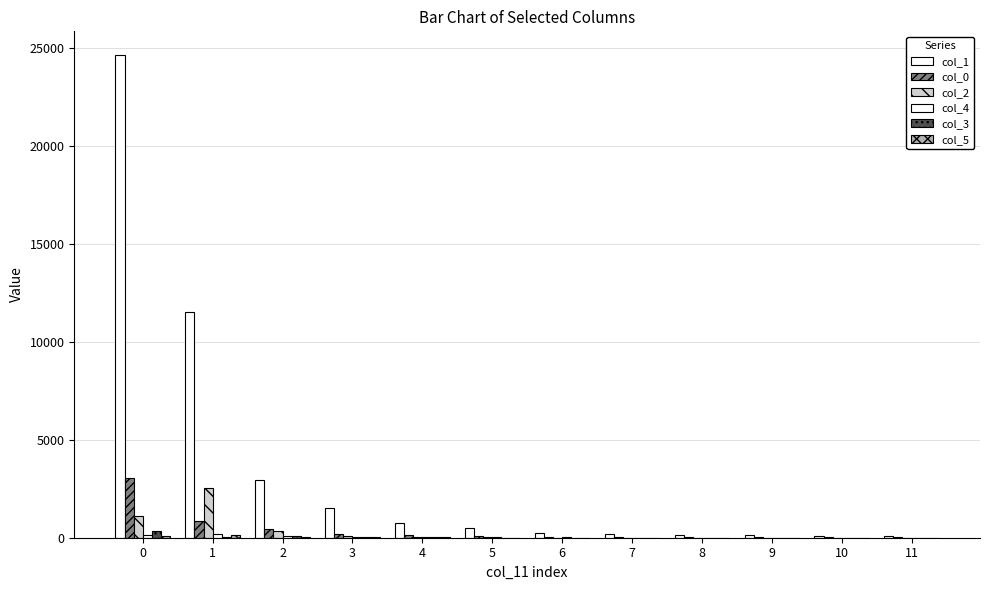

Reading right to left, what are all the values shown in this chart?

col_1: 76	102	126	151	190	257	487	753	1510	2951	11507	24636
col_0: 13	33	24	34	44	39	96	120	191	445	860	3048
col_2: 4	3	6	3	6	9	25	39	76	338	2522	1113
col_4: 5	4	5	10	10	14	14	43	61	93	208	158
col_3: 1	2	4	3	10	9	10	25	45	110	56	326
col_5: 1	1	2	3	6	4	11	25	34	40	155	76